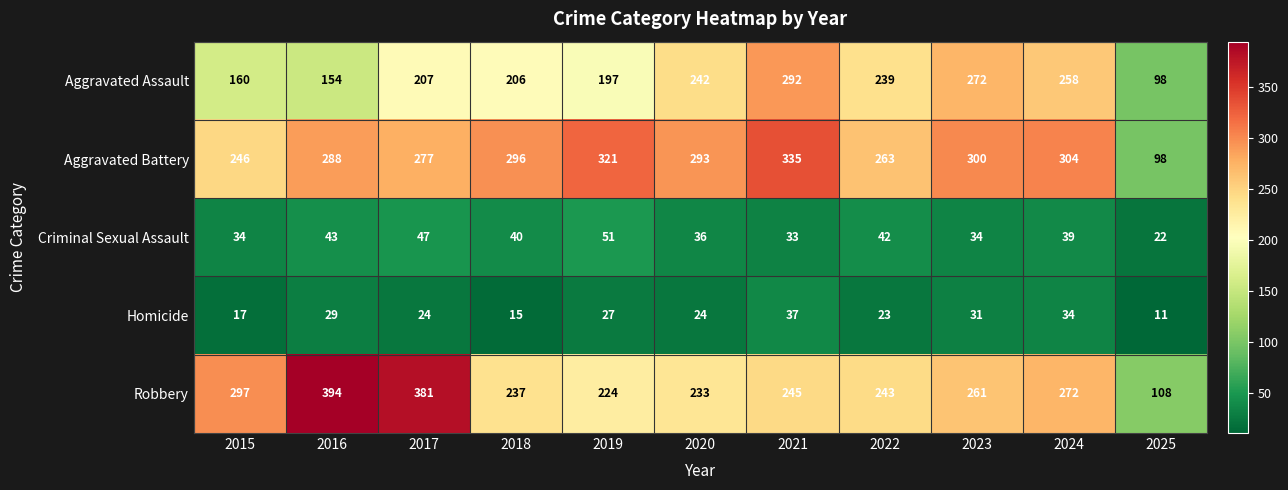

What is the greatest value displayed?

394